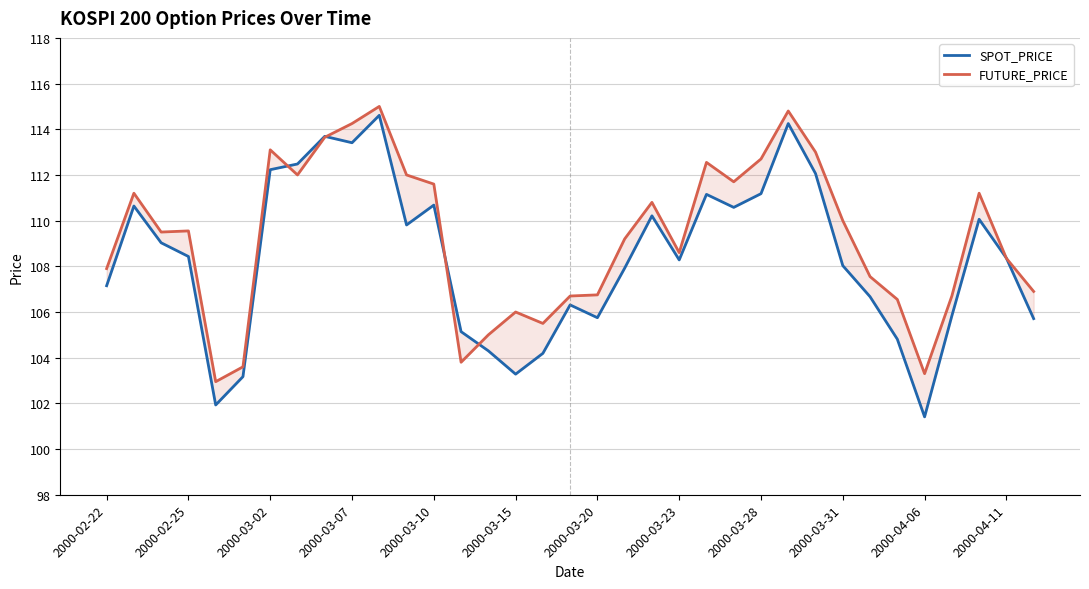

Which series has the largest total across all categories?

FUTURE_PRICE